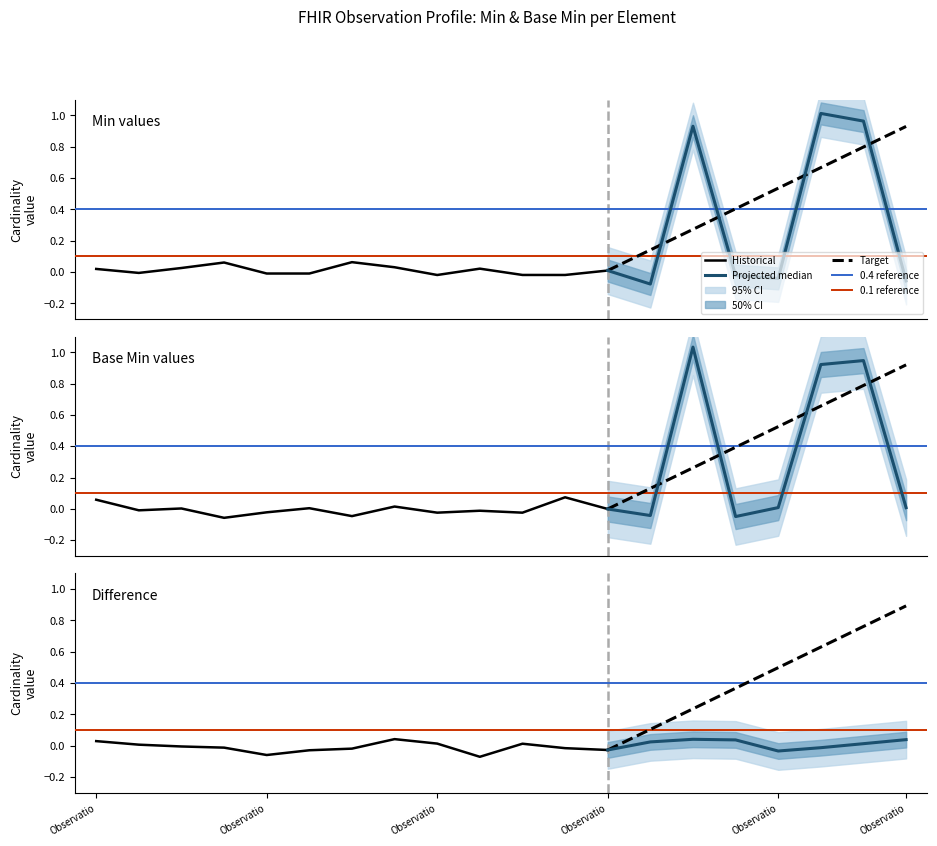

The Base Min series shows -1 at Observation.implicitRules. True or false?

False